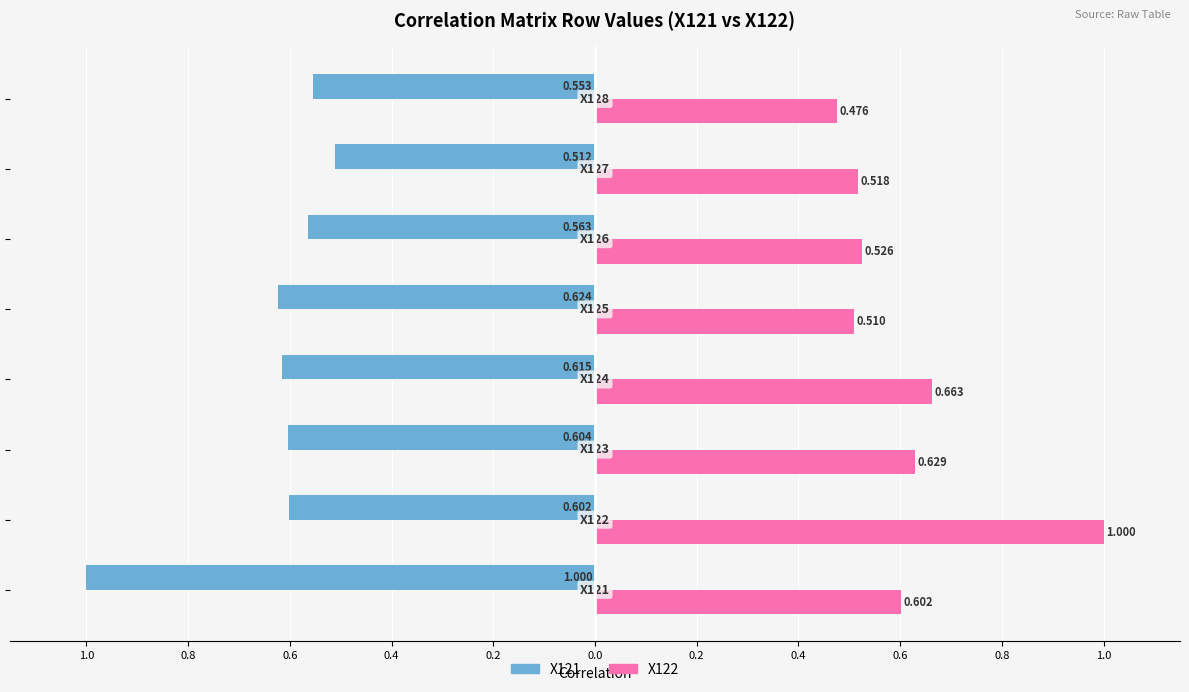

How many bars are there in total?

16